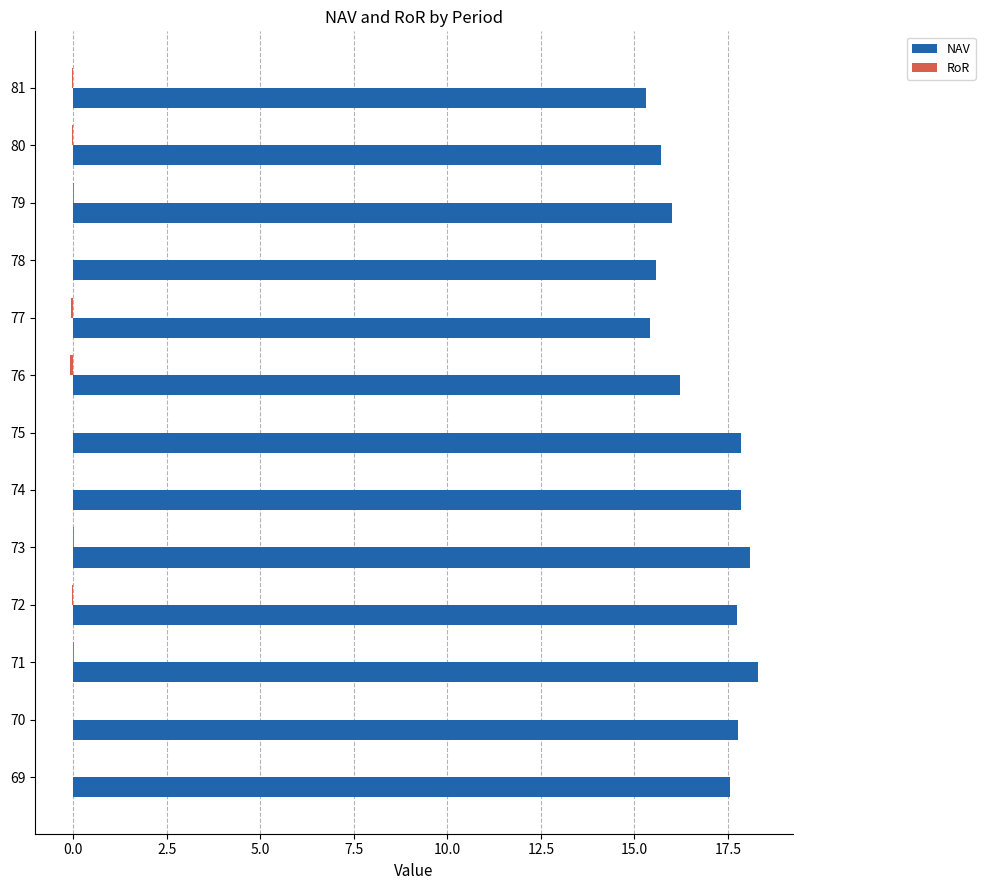

The value of NAV at 76 is 23.4. True or false?

False